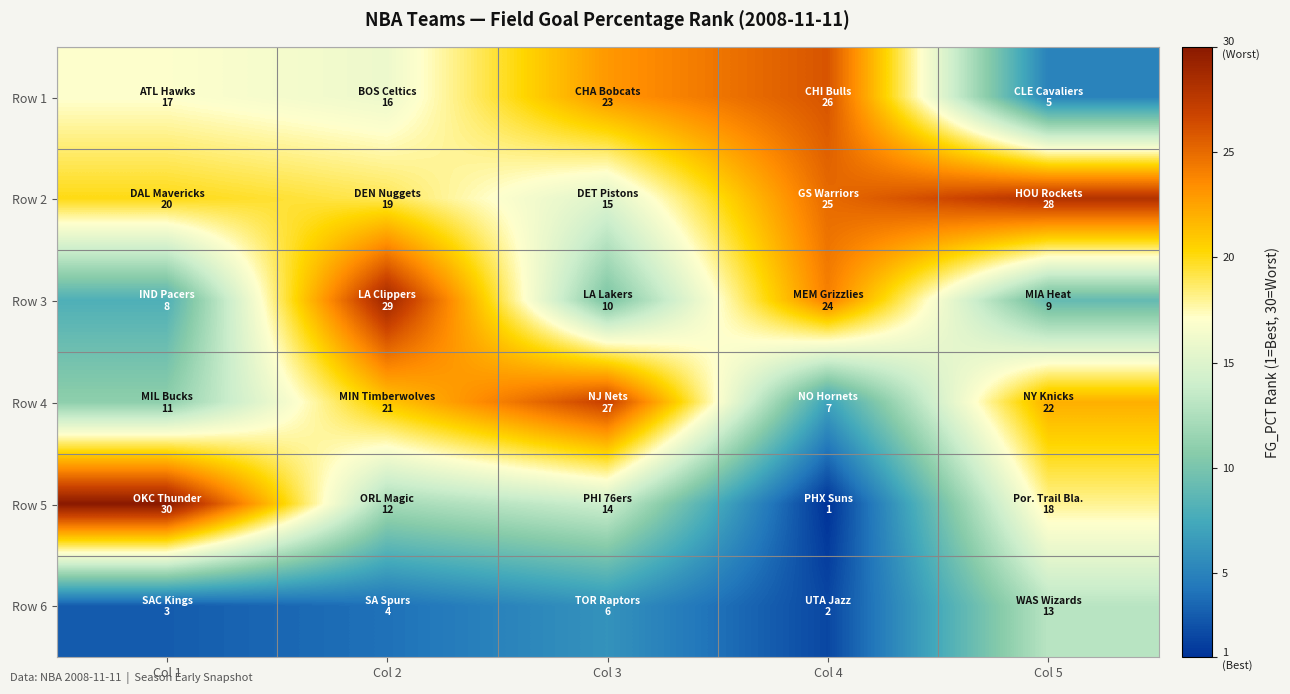

At which category is the sum across all series the highest?

Col 2